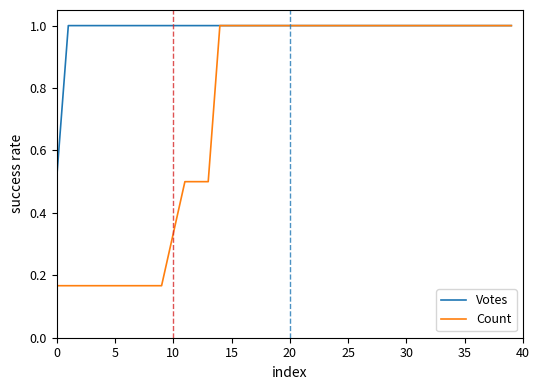

Rank the series by their average value, from highest to lowest.

Votes, Count